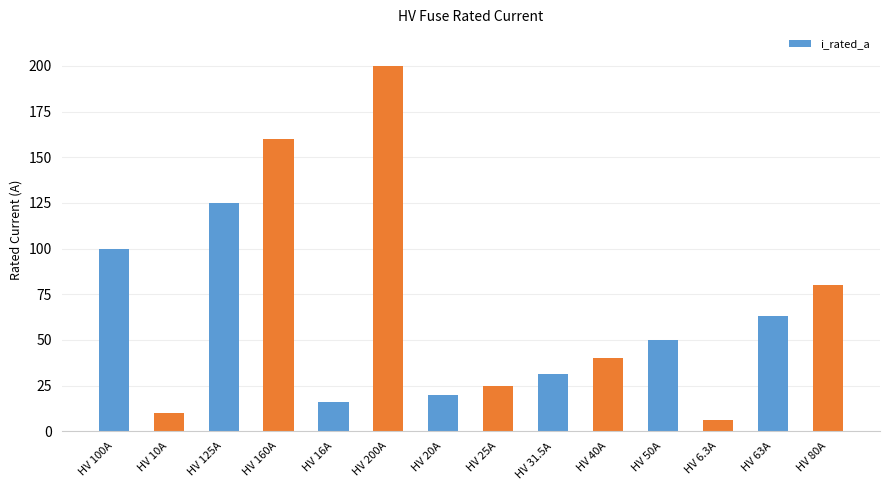

What is the difference between the second highest and second lowest values?

150.0